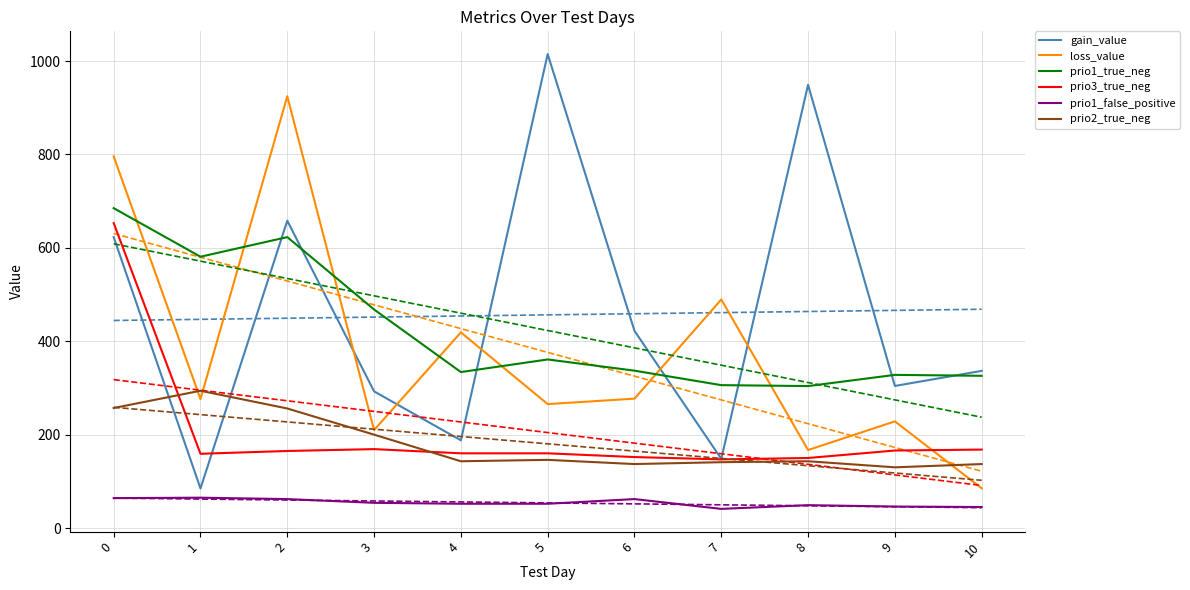

Which series has the largest total across all categories?

gain_value